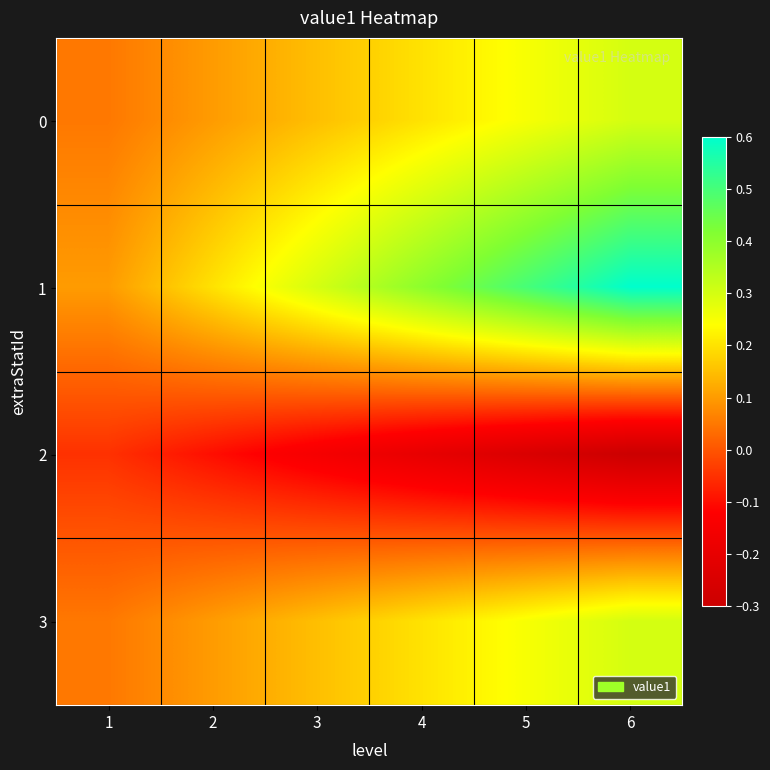

Reading left to right, list all the values displayed in this chart.

0: 1=0.1	2=0.1	3=0.1	4=0.2	5=0.2	6=0.3
1: 1=0.1	2=0.2	3=0.3	4=0.4	5=0.5	6=0.6
2: 1=-0.1	2=-0.1	3=-0.1	4=-0.2	5=-0.2	6=-0.3
3: 1=0.1	2=0.1	3=0.1	4=0.2	5=0.2	6=0.3